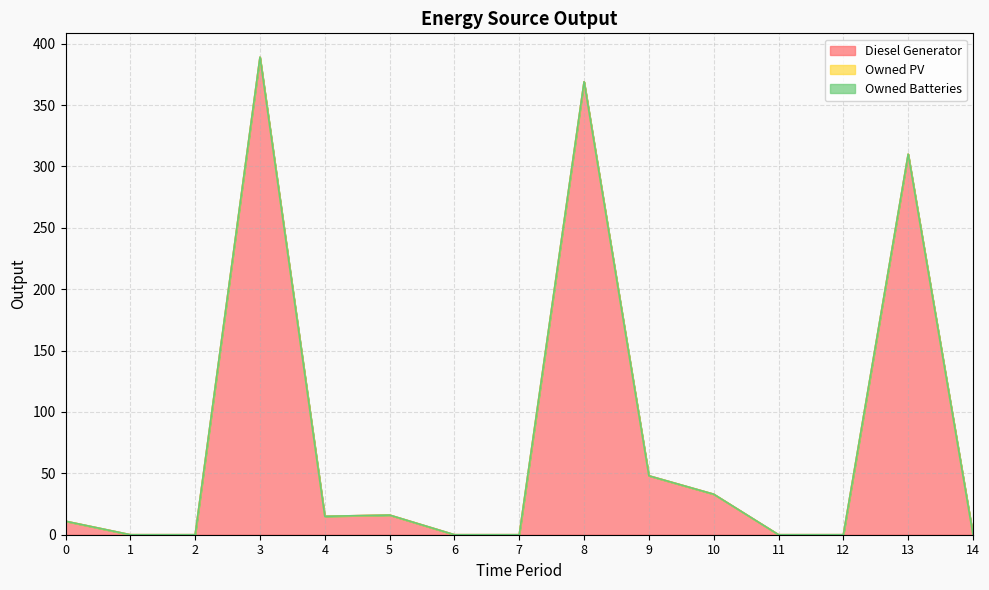

What is the difference between the highest and lowest values at 4?

15